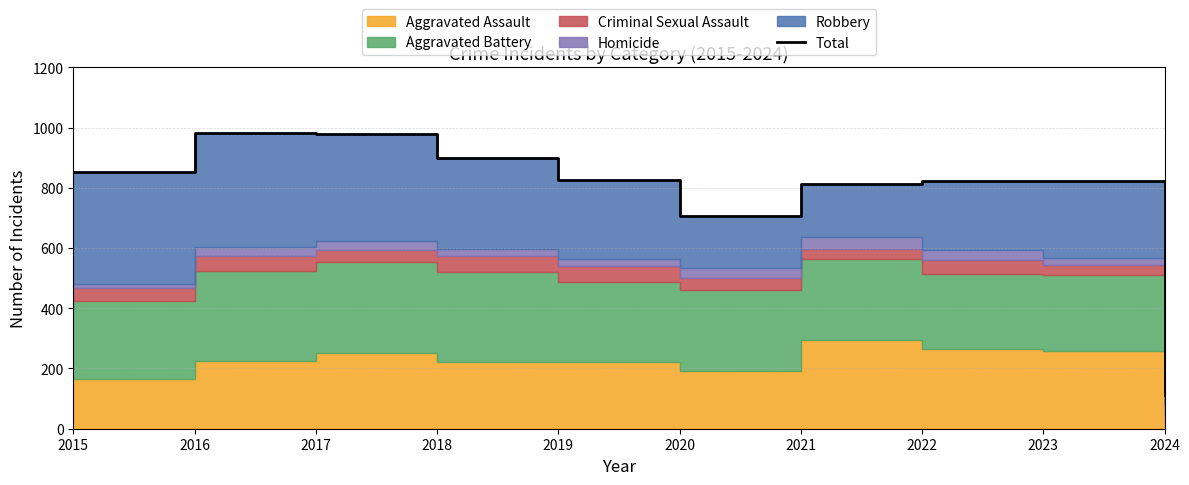

Is it true that the value at 2015 is 851?

True